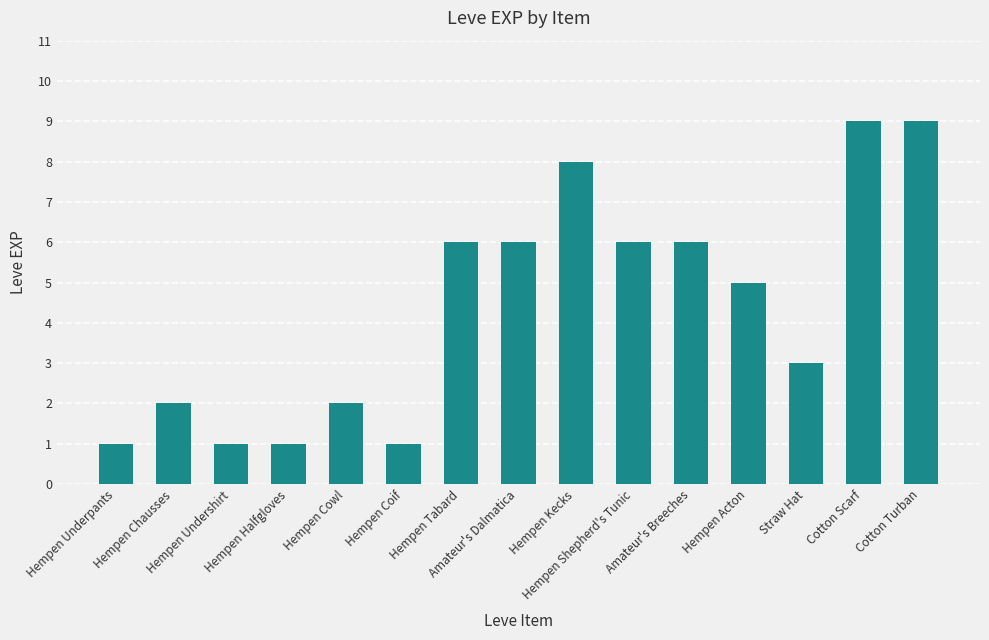

Reading left to right, transcribe all the data shown in this chart.

1	2	1	1	2	1	6	6	8	6	6	5	3	9	9